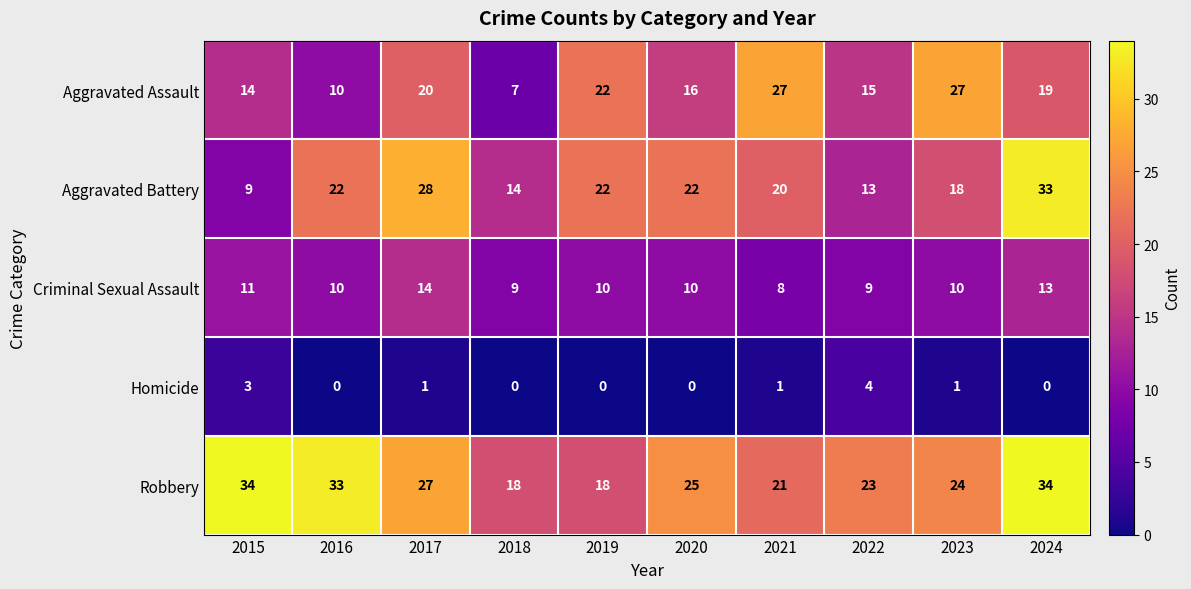

What is the greatest value displayed?

34